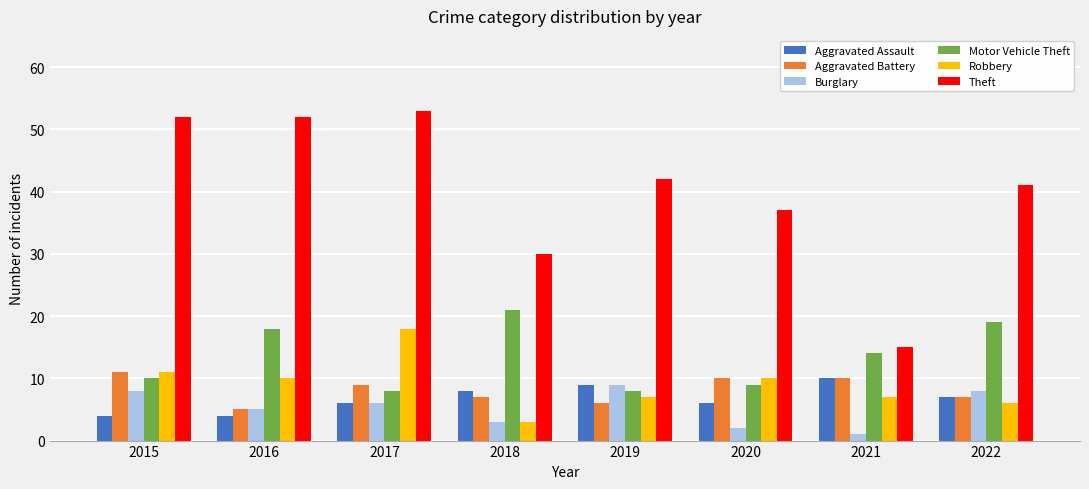

Where is Burglary nearest to the value 5?

2016